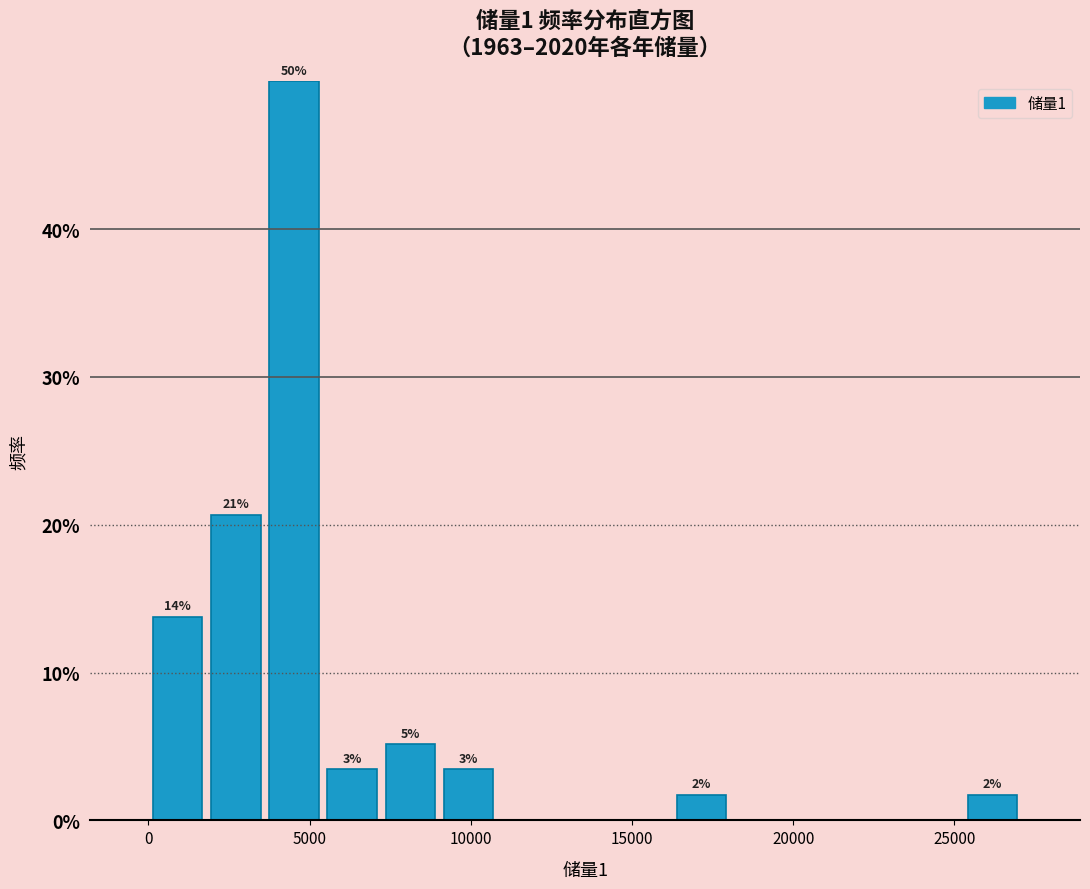

Read against the x-axis, roughly where is the centre of the tallest bar?

4500